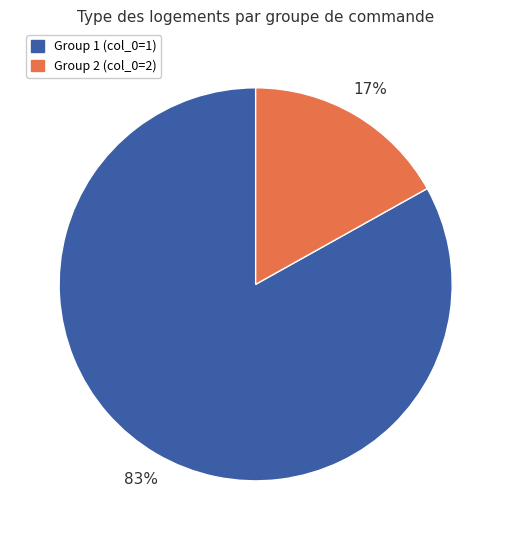

Is there any slice that represents more than half of the pie?

Yes